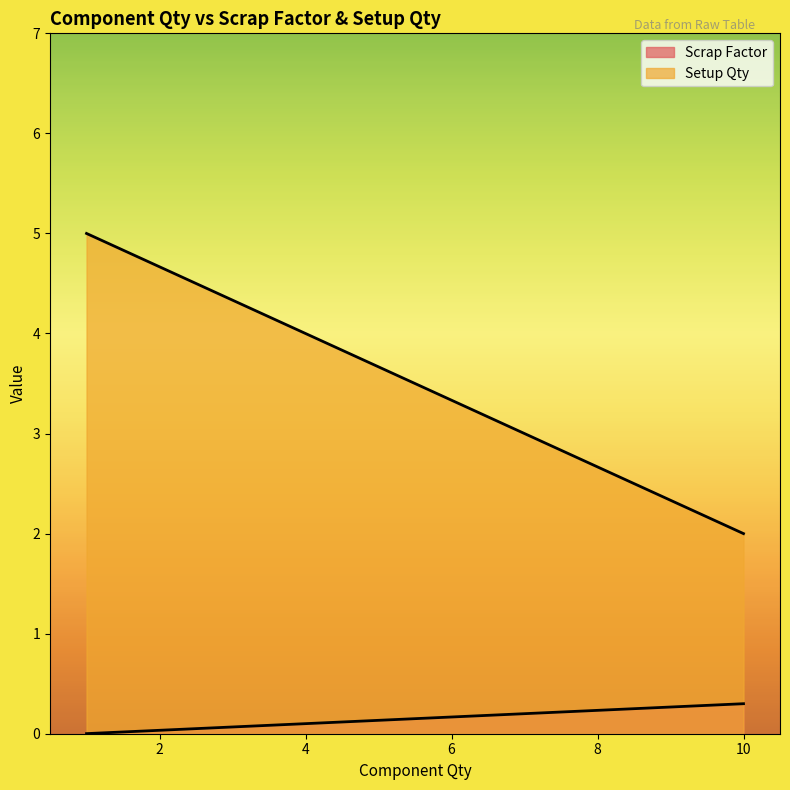

What is the average value of the Setup Qty series?

3.5